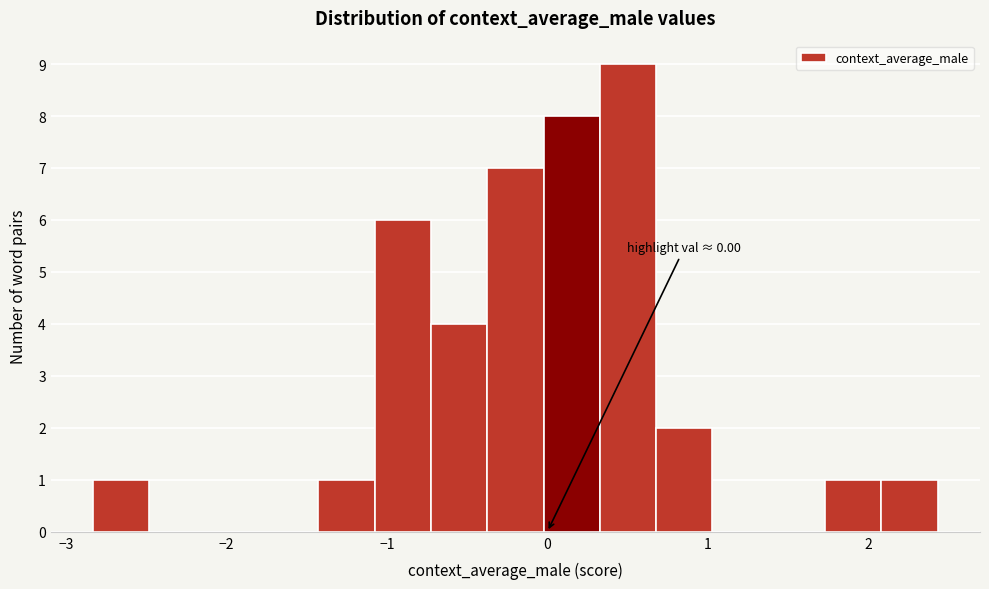

Read against the x-axis, roughly where is the centre of the tallest bar?

0.5